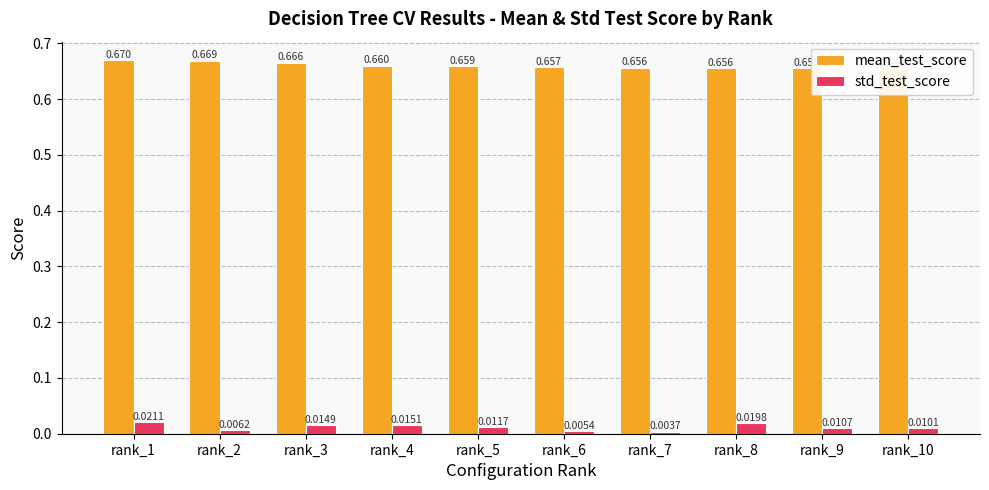

Rank the series at rank_2 from highest to lowest value.

mean_test_score, std_test_score